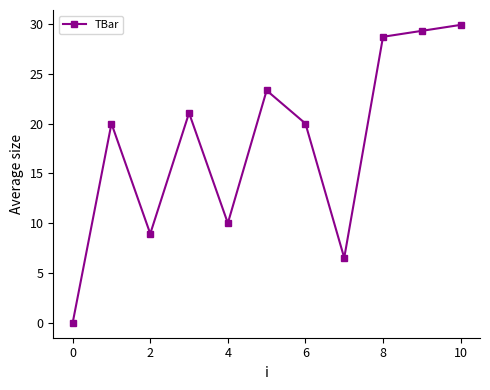

What is the difference between the maximum and minimum values?

29.9